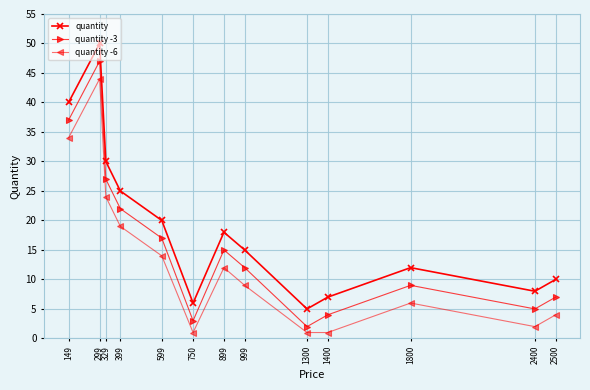

Read the quantity value at 999, to the nearest 5.

15